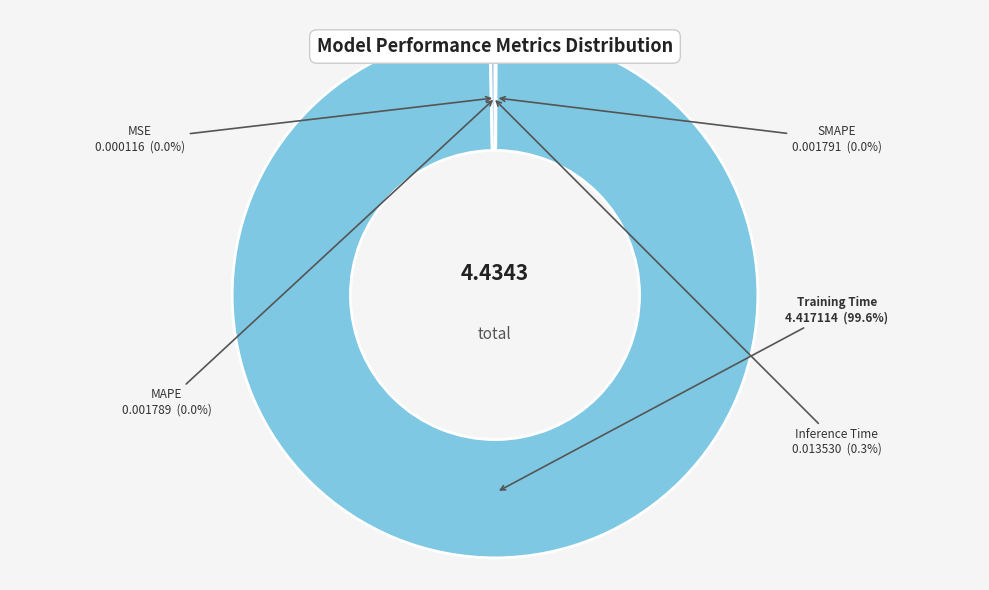

What is the largest slice in the pie chart?

Training Time